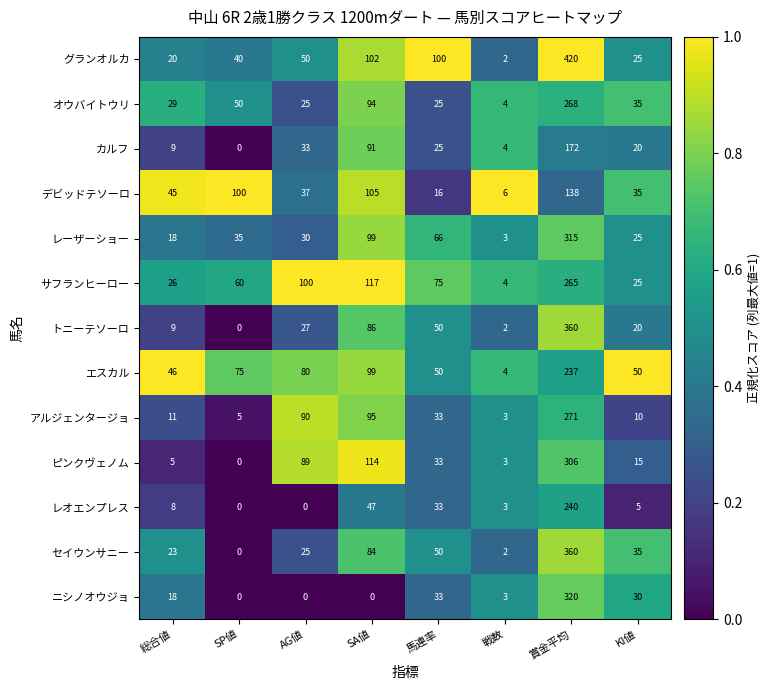

What is the difference between the レーザーショー values at 馬連率 and AG値?

36